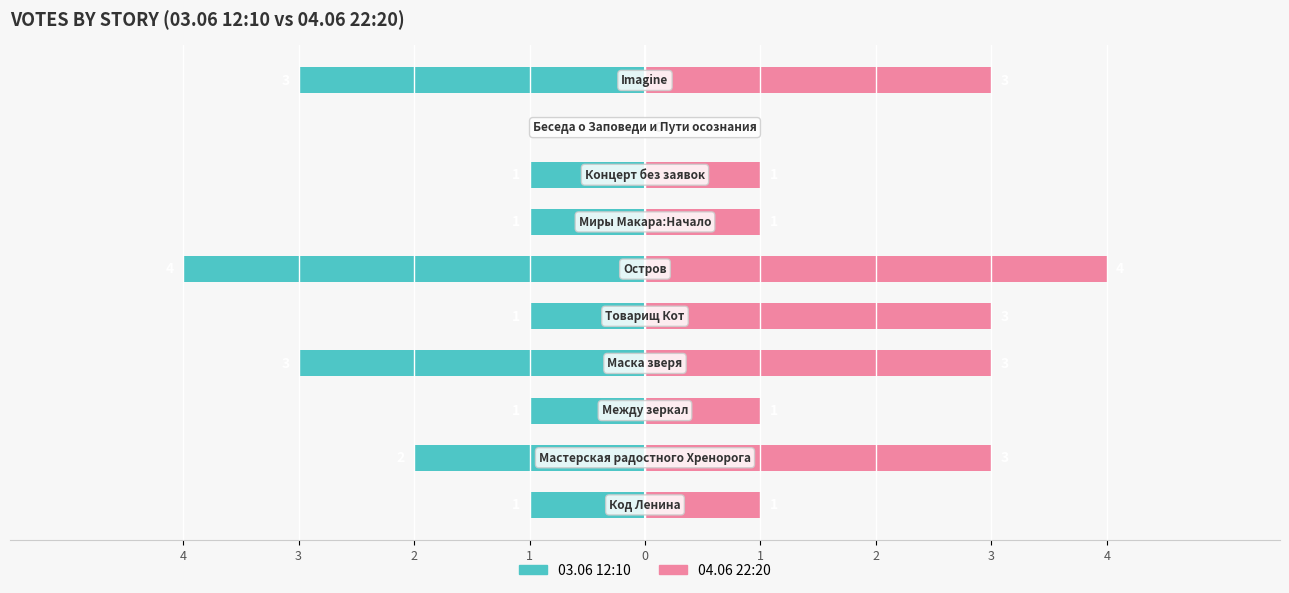

How many data points does each series have?

10